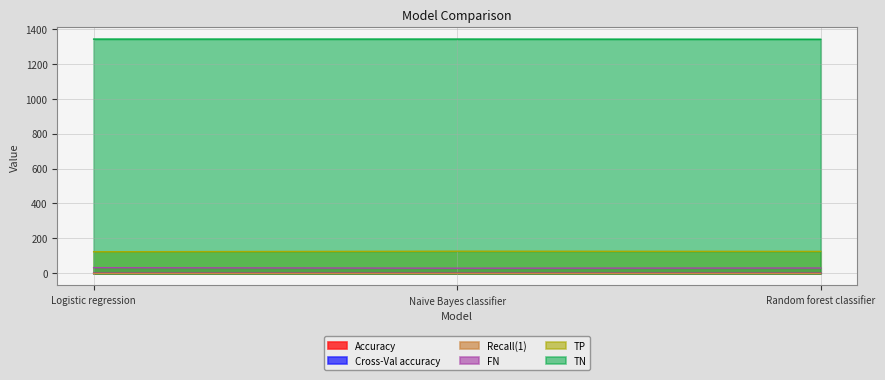

Count the TN values in the range 1339 to 1340.

3